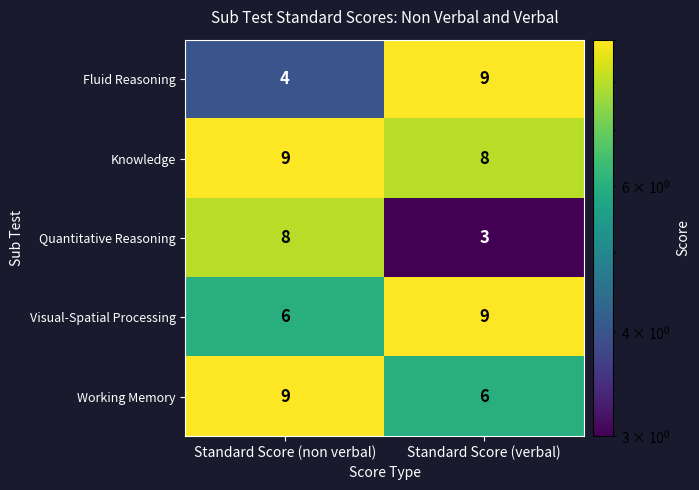

Reading left to right, list all the values displayed in this chart.

Fluid Reasoning: Standard Score (non verbal)=4	Standard Score (verbal)=9
Knowledge: Standard Score (non verbal)=9	Standard Score (verbal)=8
Quantitative Reasoning: Standard Score (non verbal)=8	Standard Score (verbal)=3
Visual-Spatial Processing: Standard Score (non verbal)=6	Standard Score (verbal)=9
Working Memory: Standard Score (non verbal)=9	Standard Score (verbal)=6